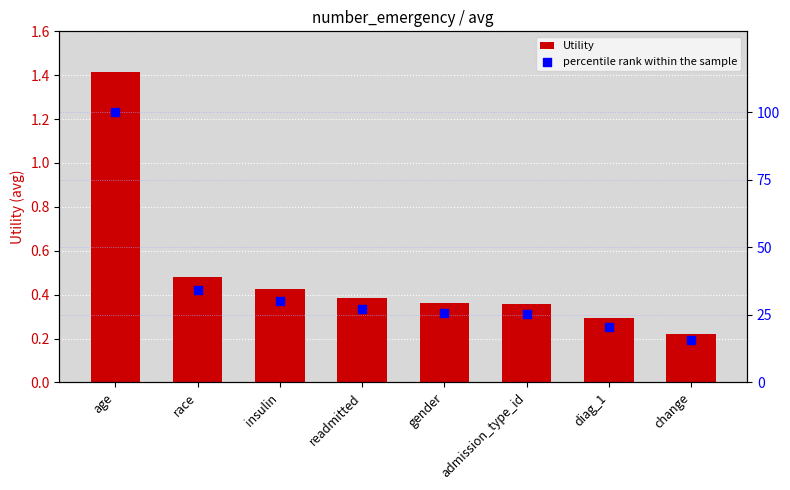

Which series has the largest total across all categories?

percentile rank within the sample